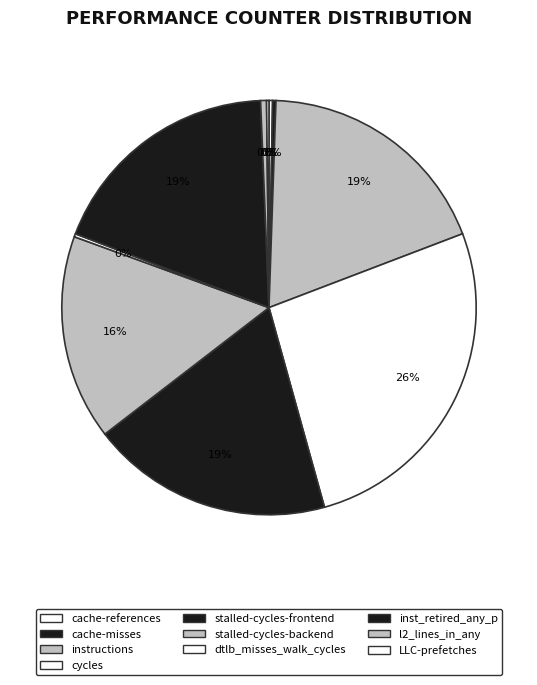

The cache-references slice represents 8% of the pie. True or false?

False